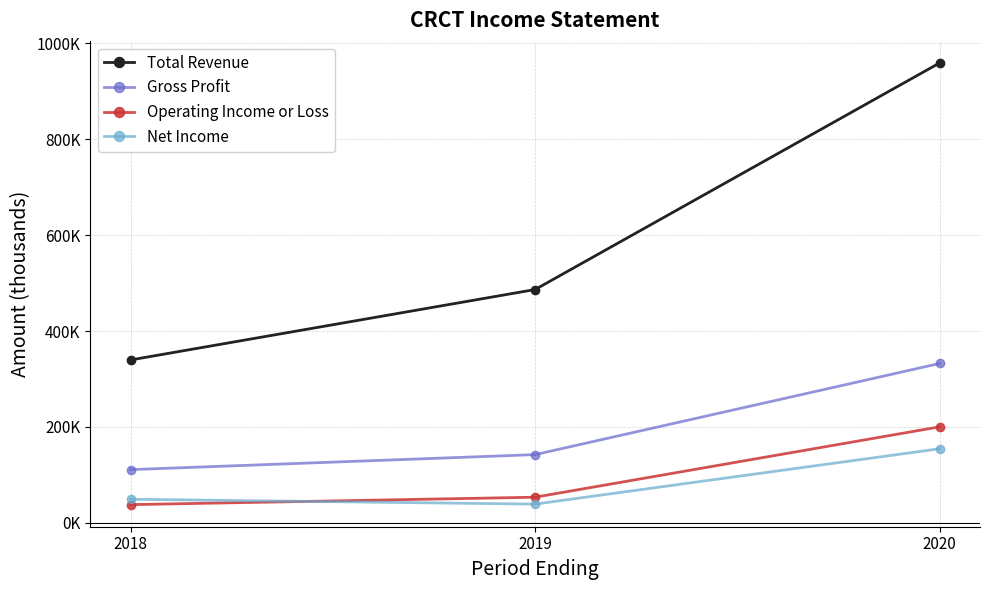

Where does the Gross Profit series first go above 142400?

2020